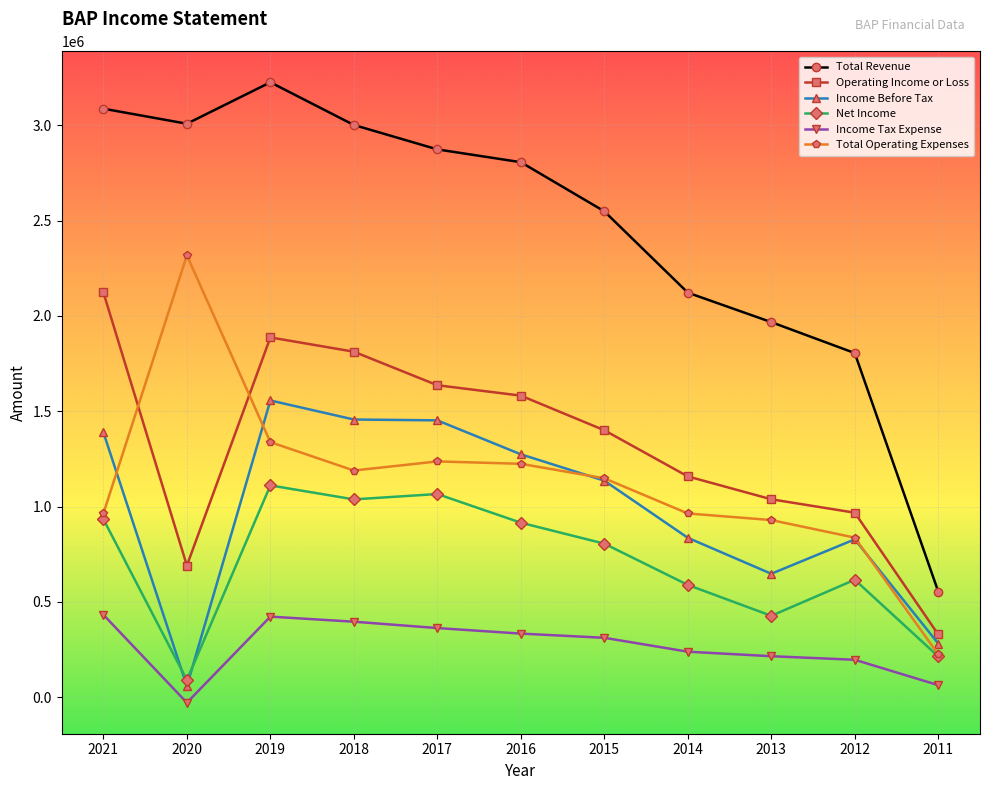

What is the total value across all series at 2016?

8135500